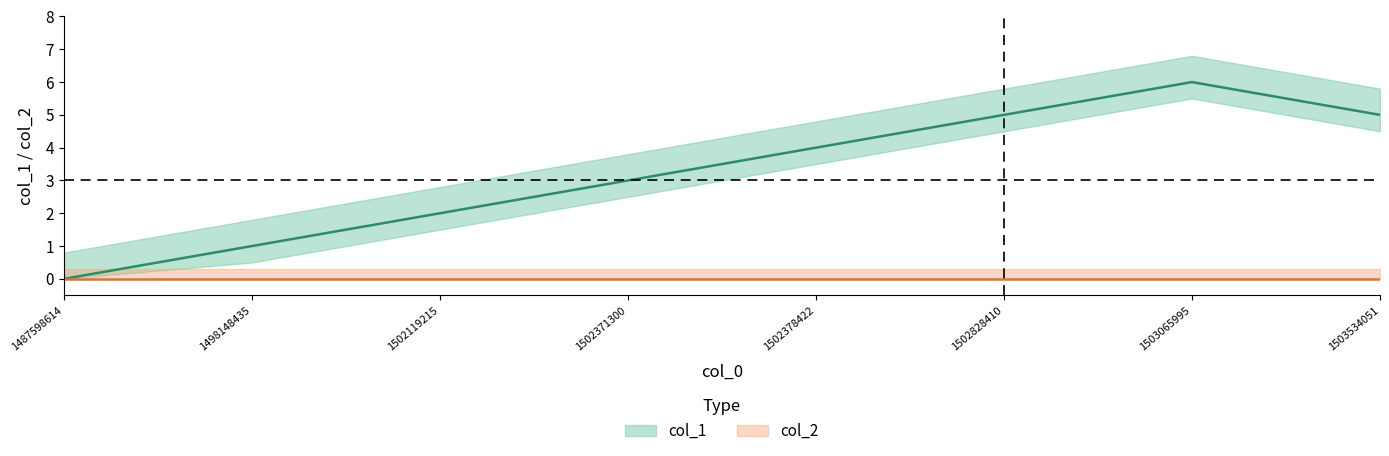

At which category does the chart reach its peak across all series?

1503065995